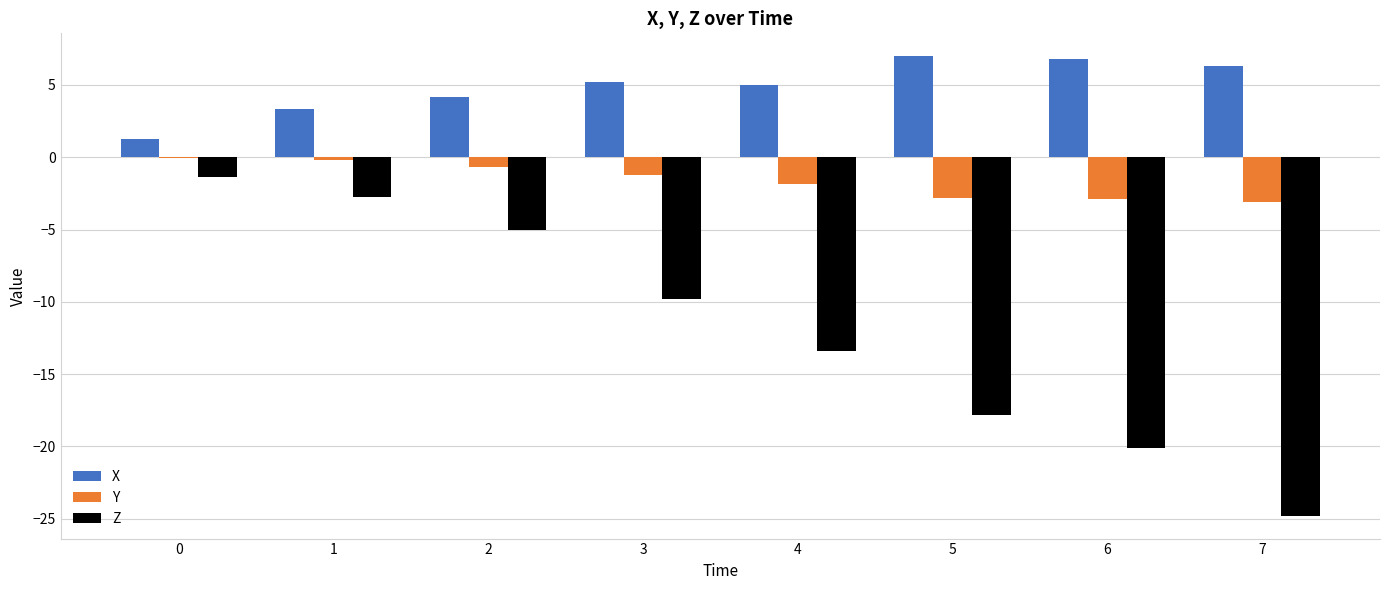

The value of Y at 6 is -2.9. True or false?

True